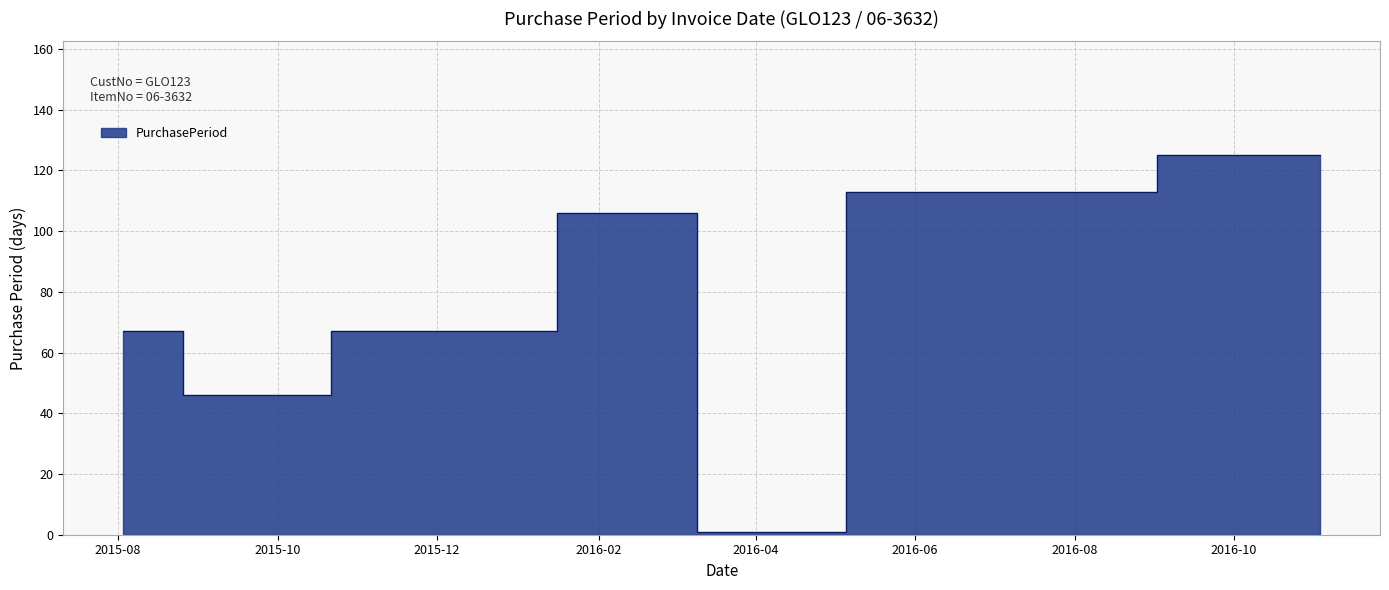

The chart shows a value of 125 at 2016-11-03. True or false?

True